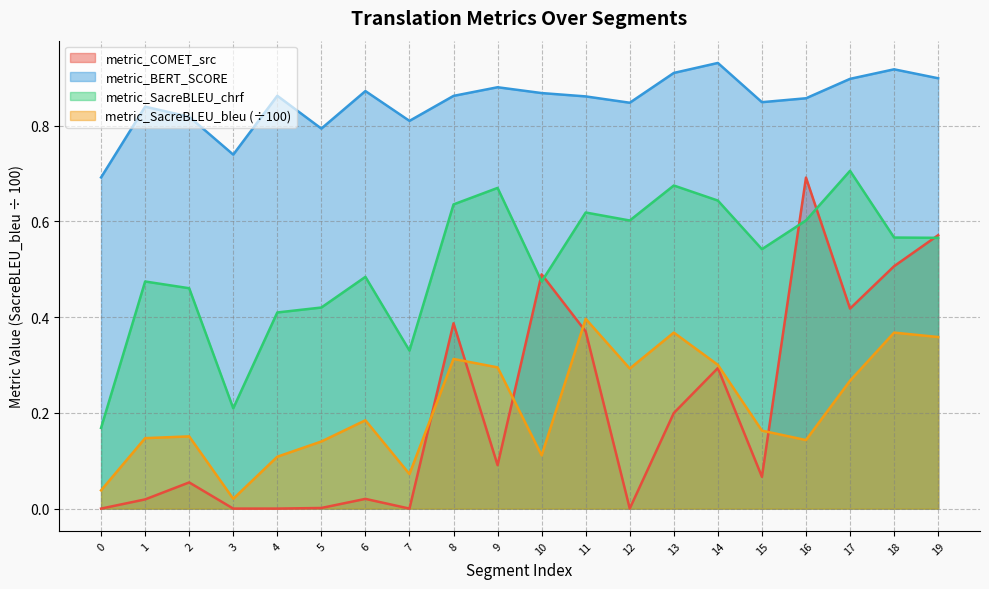

Reading left to right, transcribe all the data shown in this chart.

metric_COMET_src: 0=0.0	1=0.0	2=0.1	3=0.0	4=0.0	5=0.0	6=0.0	7=0.0	8=0.4	9=0.1	10=0.5	11=0.4	12=0.0	13=0.2	14=0.3	15=0.1	16=0.7	17=0.4	18=0.5	19=0.6
metric_BERT_SCORE: 0=0.7	1=0.8	2=0.8	3=0.7	4=0.9	5=0.8	6=0.9	7=0.8	8=0.9	9=0.9	10=0.9	11=0.9	12=0.8	13=0.9	14=0.9	15=0.8	16=0.9	17=0.9	18=0.9	19=0.9
metric_SacreBLEU_chrf: 0=0.2	1=0.5	2=0.5	3=0.2	4=0.4	5=0.4	6=0.5	7=0.3	8=0.6	9=0.7	10=0.5	11=0.6	12=0.6	13=0.7	14=0.6	15=0.5	16=0.6	17=0.7	18=0.6	19=0.6
metric_SacreBLEU_bleu: 0=0.0	1=0.1	2=0.2	3=0.0	4=0.1	5=0.1	6=0.2	7=0.1	8=0.3	9=0.3	10=0.1	11=0.4	12=0.3	13=0.4	14=0.3	15=0.2	16=0.1	17=0.3	18=0.4	19=0.4